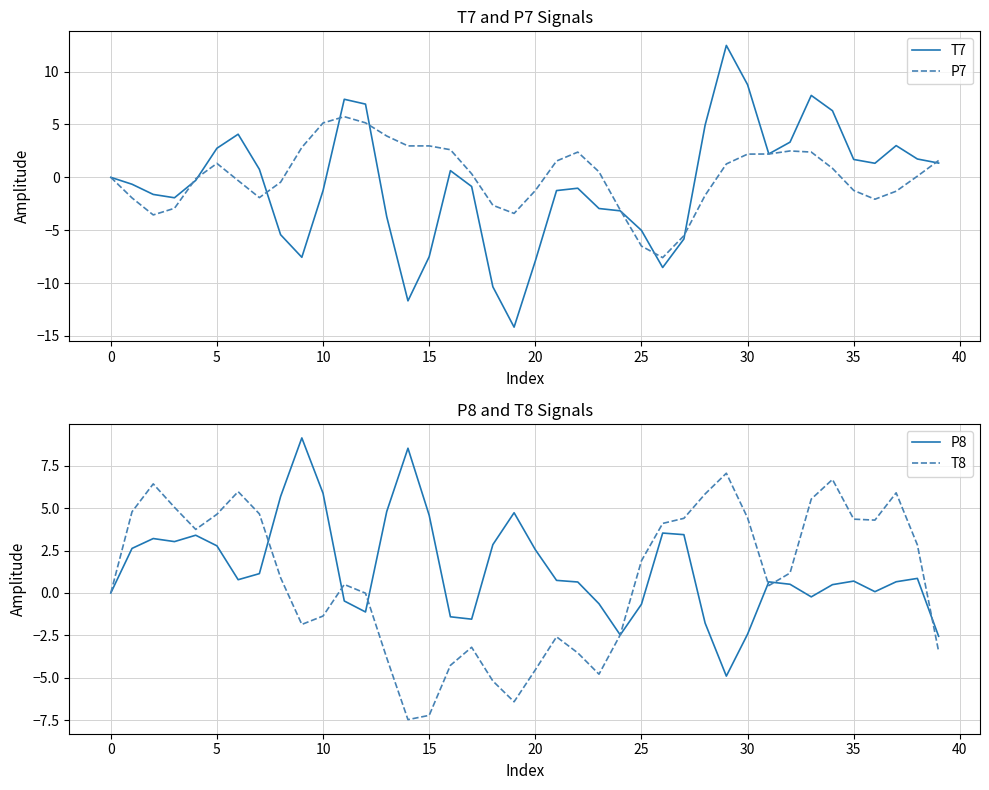

How many values in the T8 series are below 1?

20